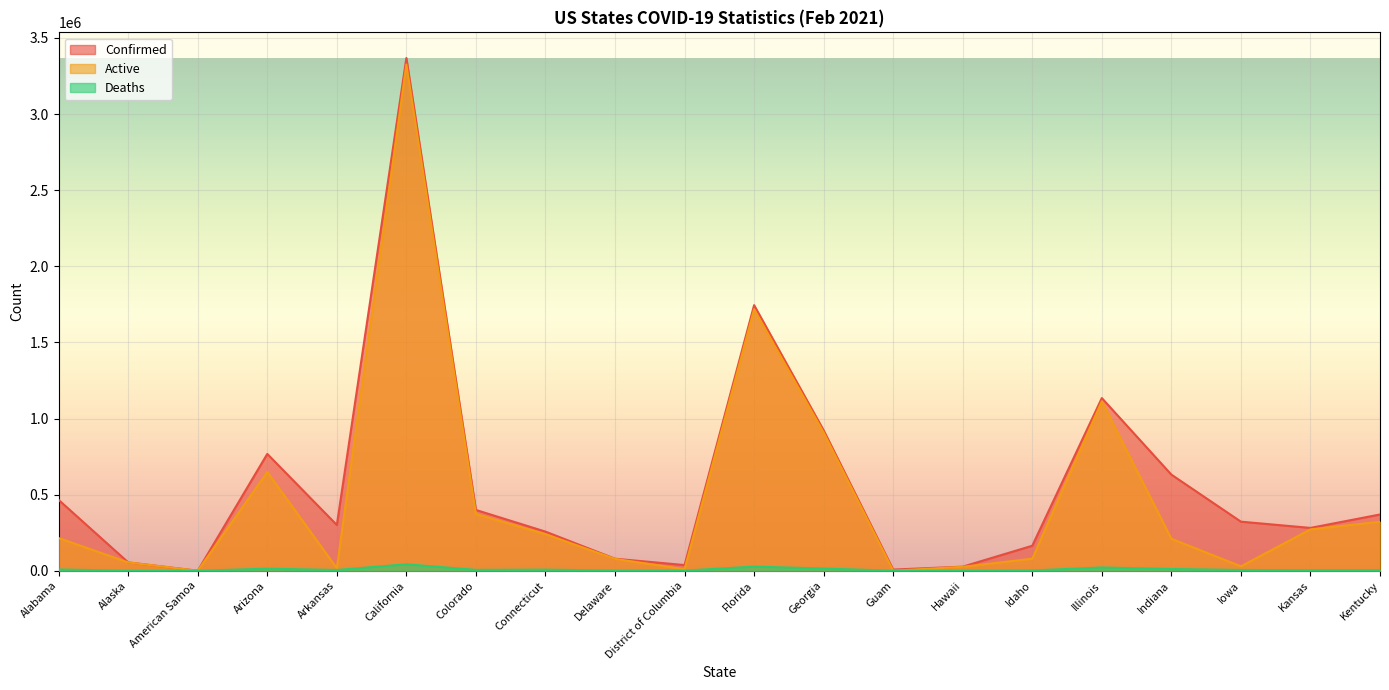

Read the Active value at Delaware, to the nearest 50.

77850